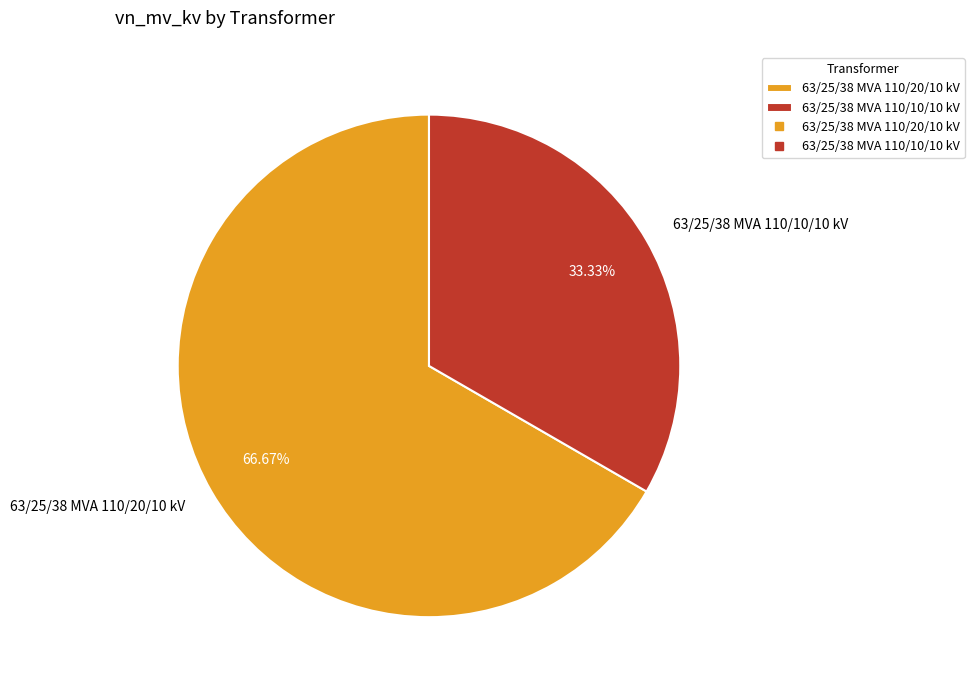

To the nearest percent, what percentage of the pie is 63/25/38 MVA 110/20/10 kV?

67%